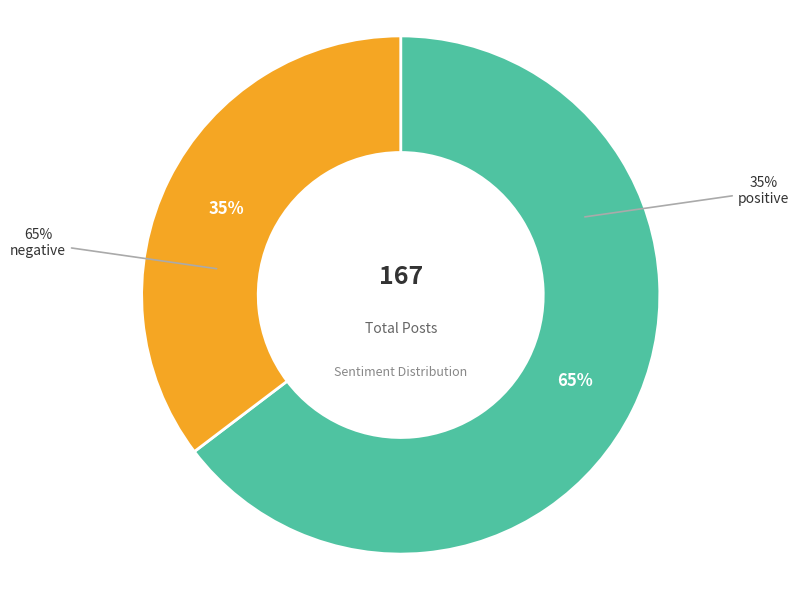

Rank the categories by value from lowest to highest.

positive, negative